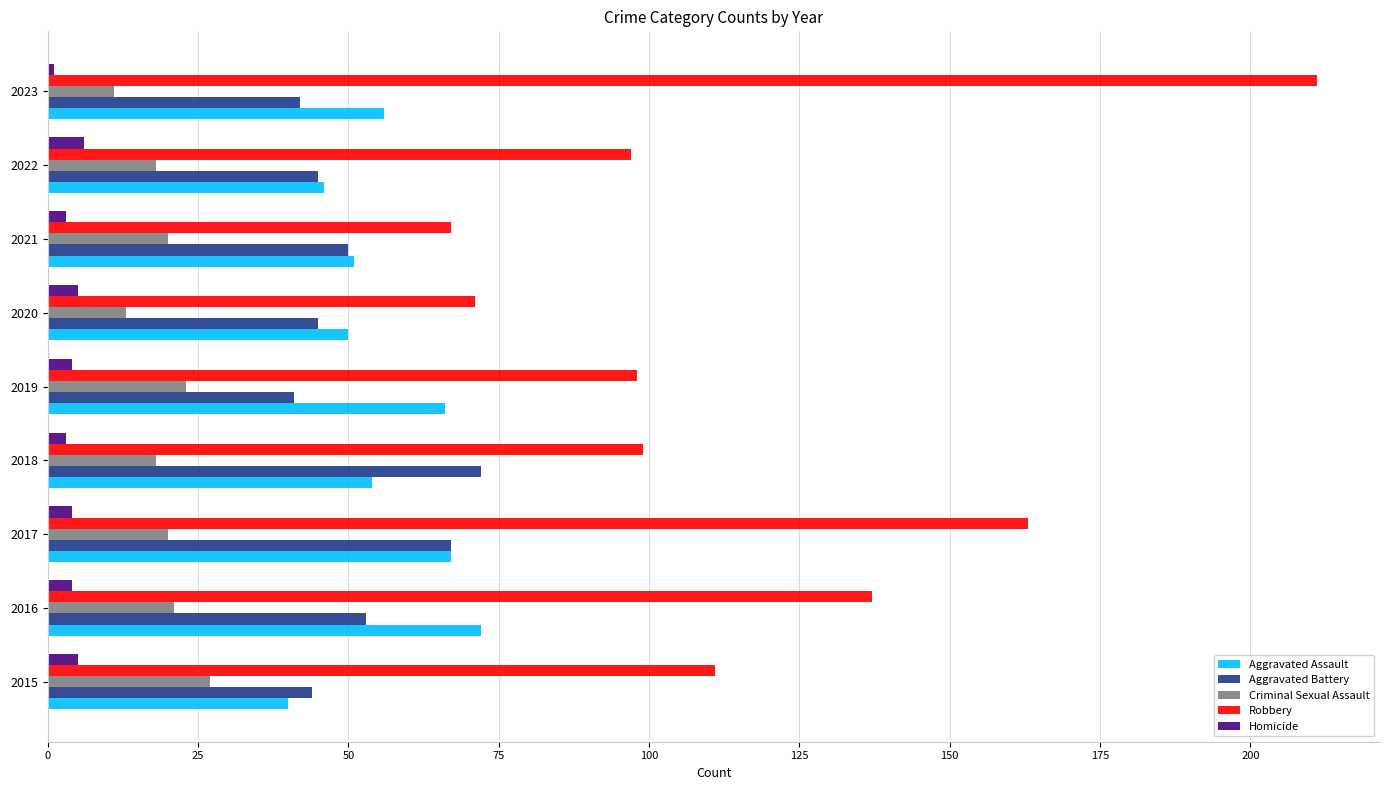

Which label corresponds to the smallest value in the chart?

2023